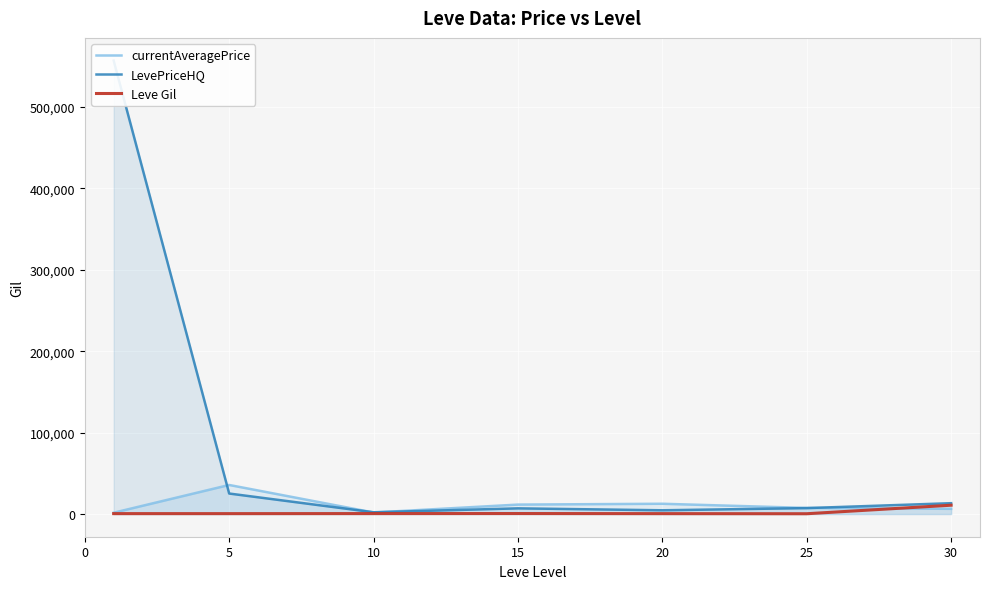

What is the total value across all series at 5?

61418.4